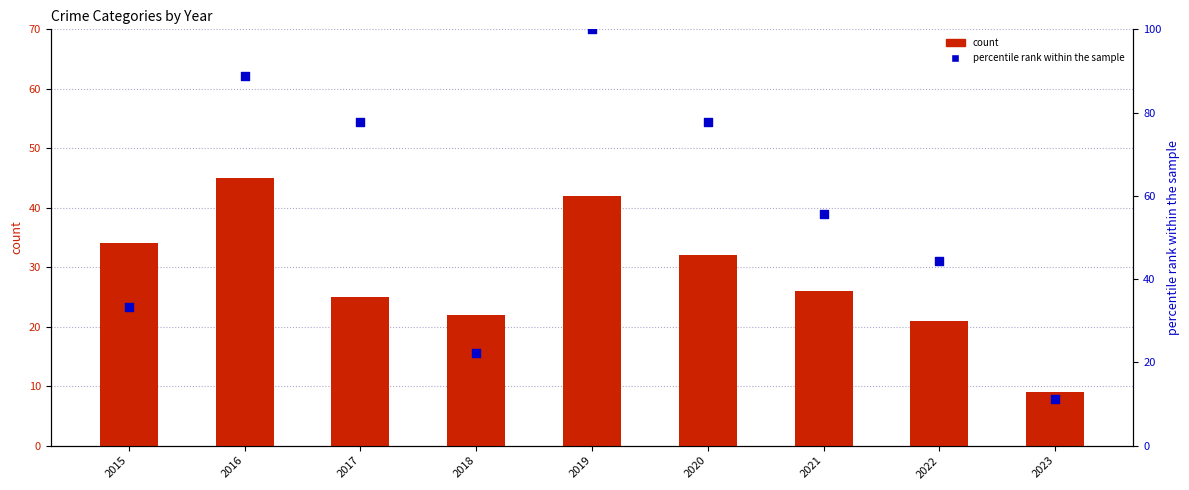

What is the total value across all series at 2021?

81.6